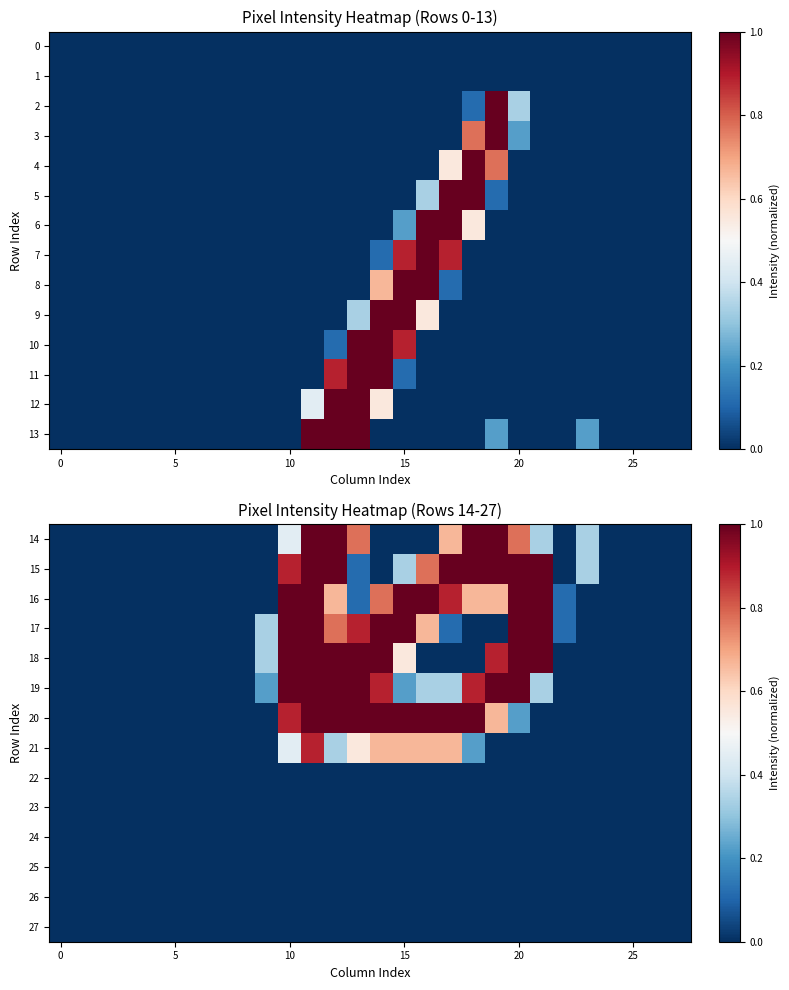

At which category is the sum across all series the highest?

11